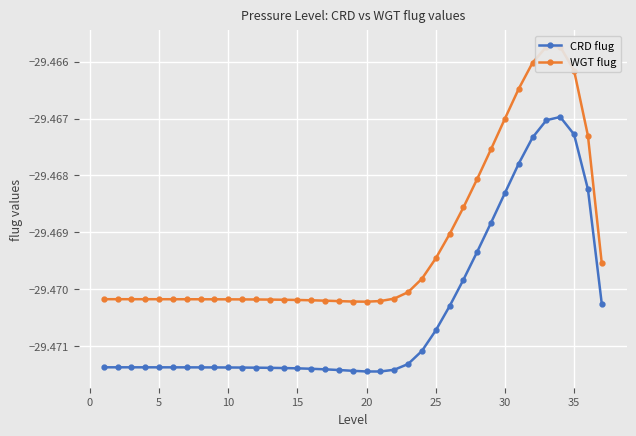

True or false: WGT flug and CRD flug cross at least once.

False